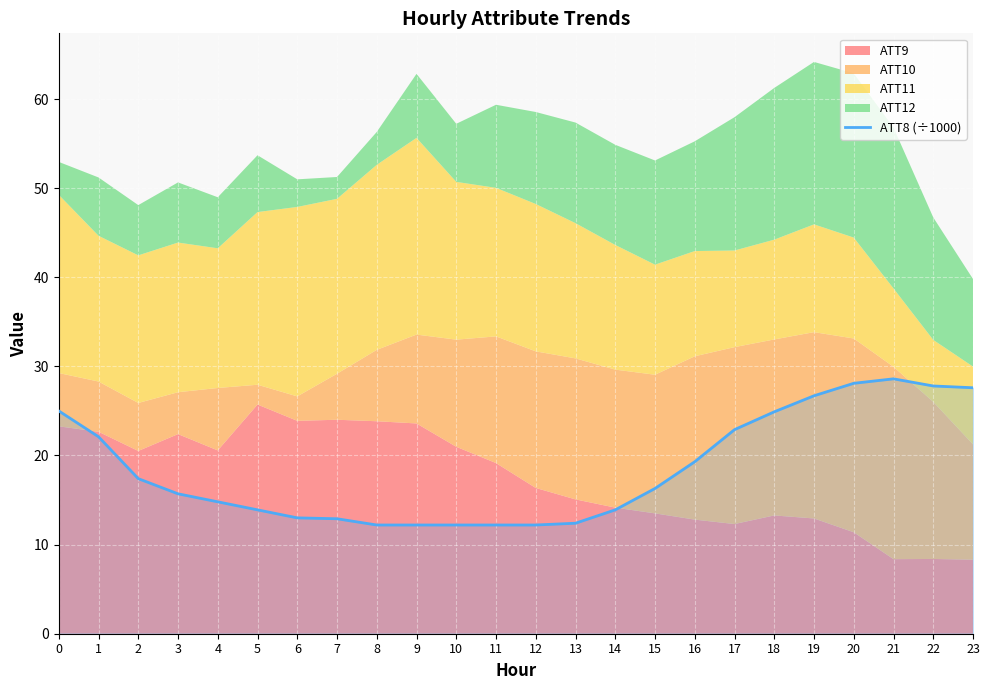

What is the value of the 16th point from the left?

16.3